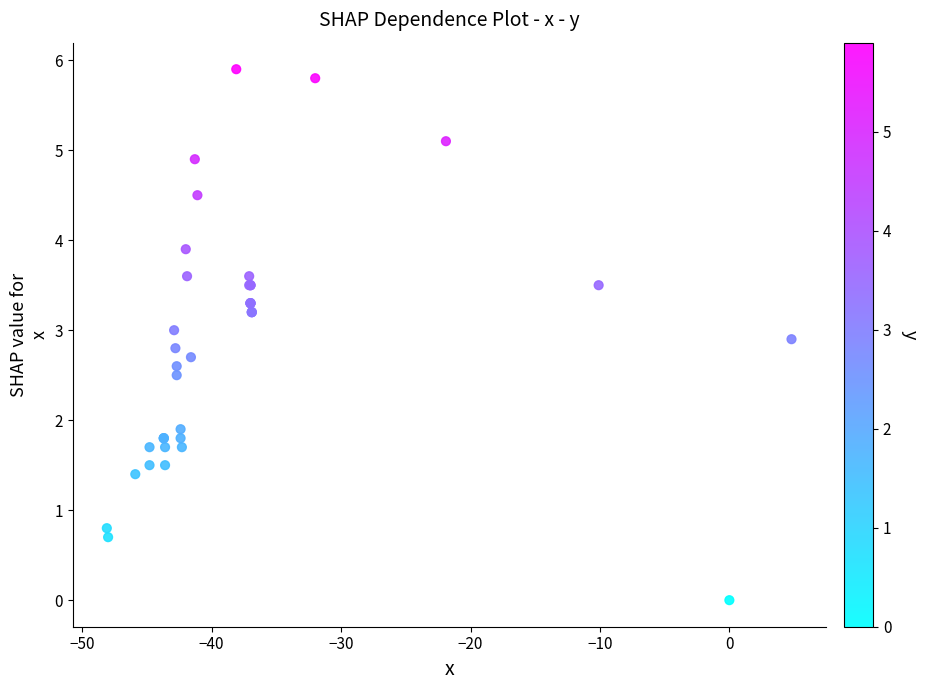

What Y value in the scatter plot is closest to 2?

1.9